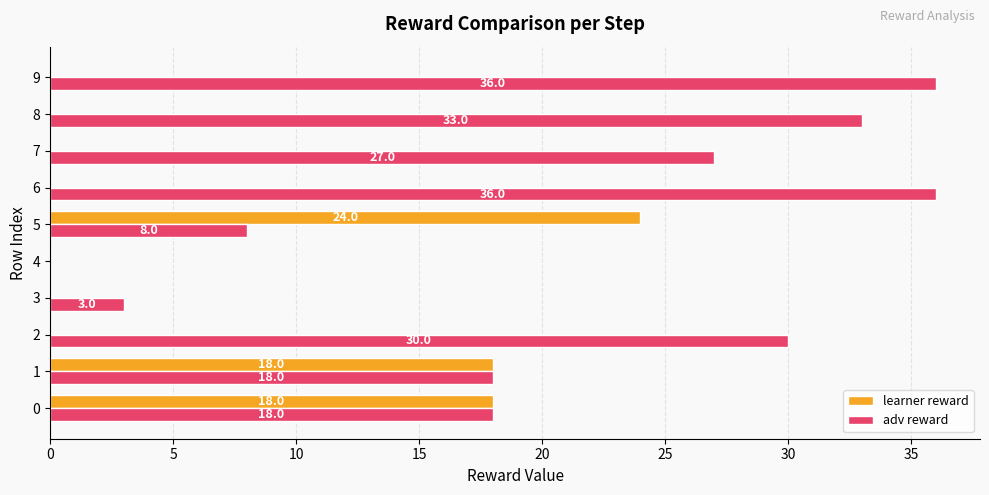

True or false: learner reward has a value of 10 at 0.

False